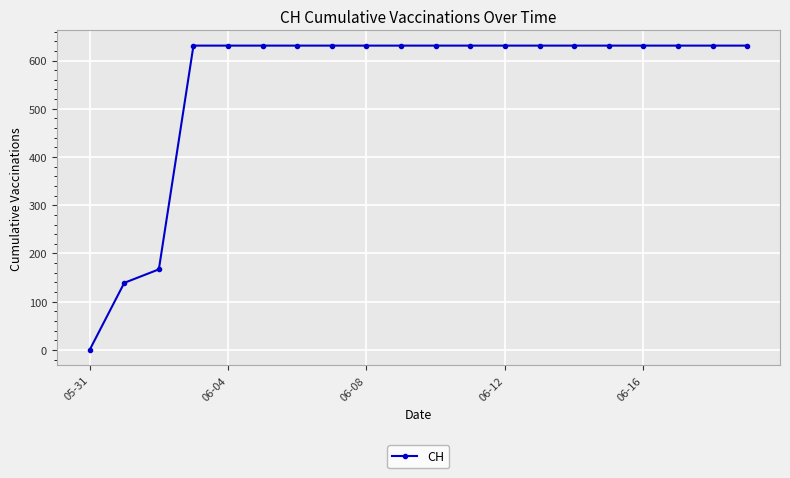

Does the chart have visible grid lines?

Yes